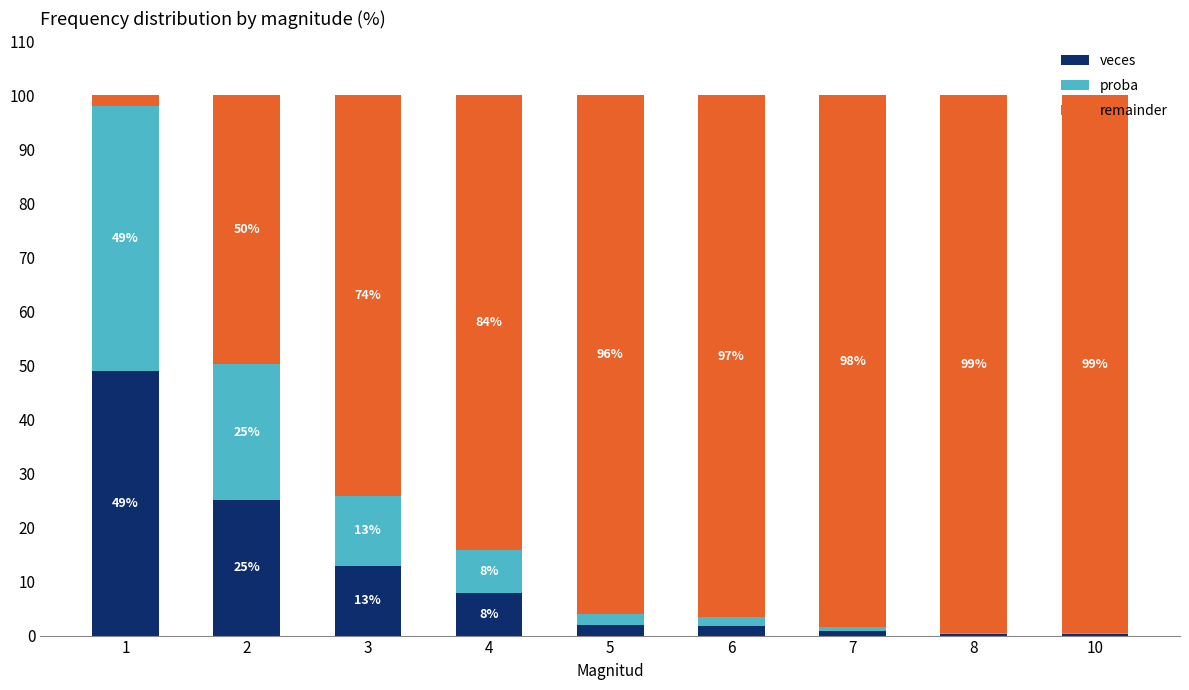

How many distinct data groups are displayed?

3